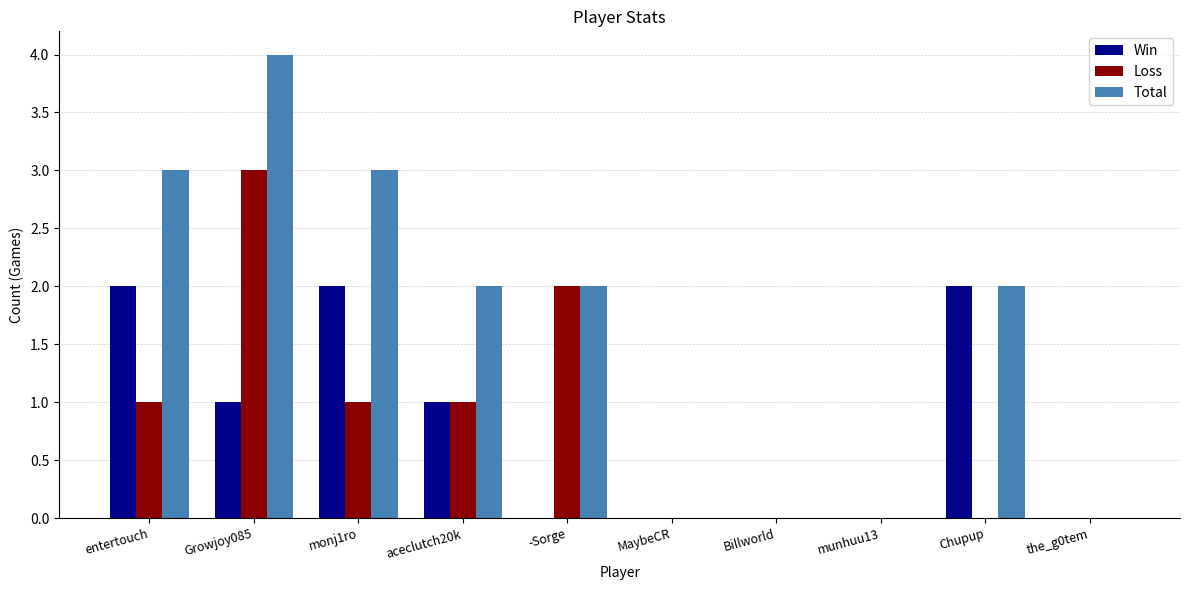

What are all the series names shown in the legend?

Win, Loss, Total